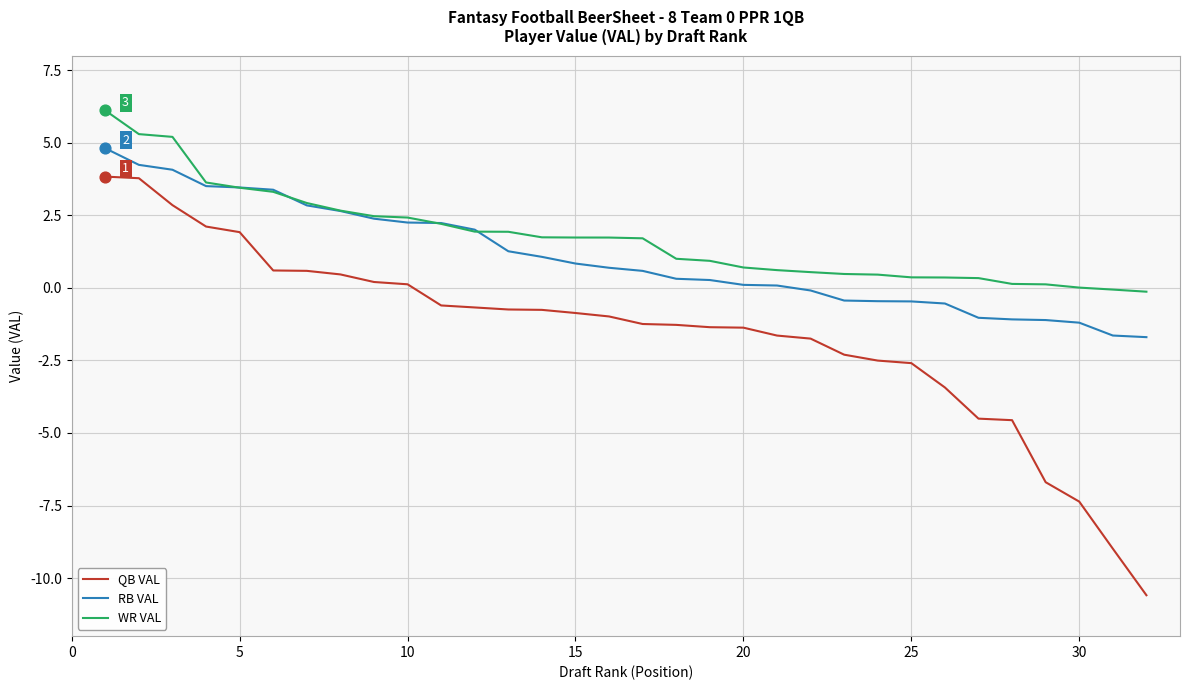

True or false: QB VAL and WR VAL cross at least once.

False